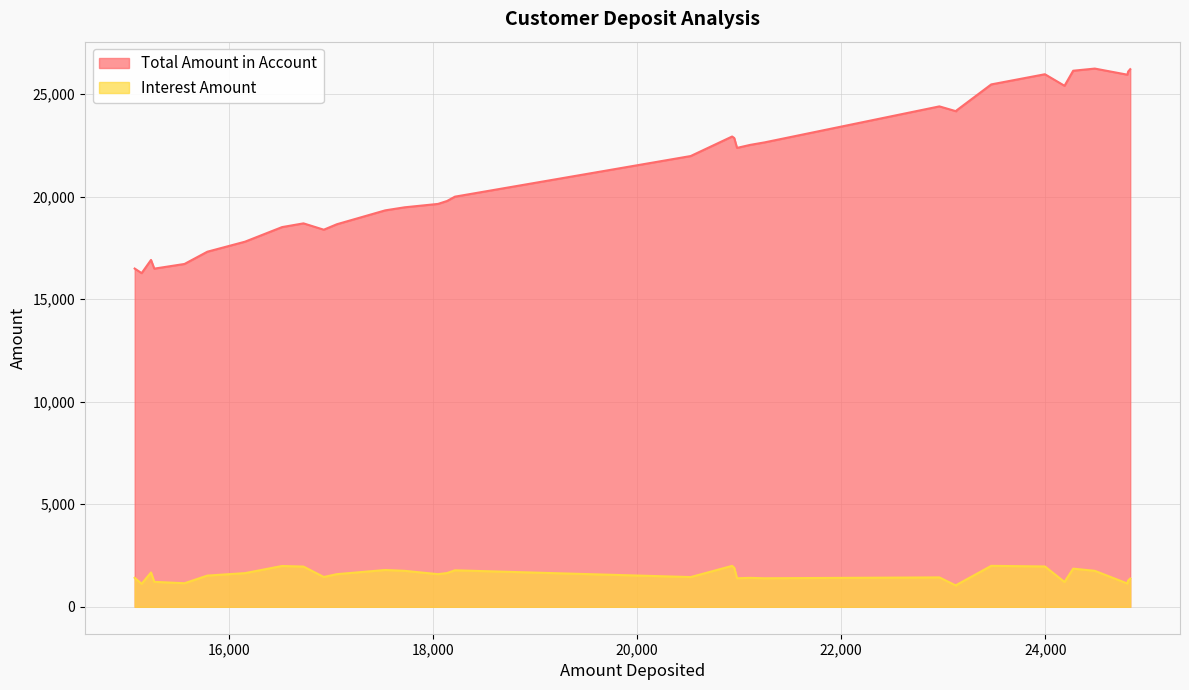

True or false: Interest Amount and Total Amount in Account cross at least once.

False